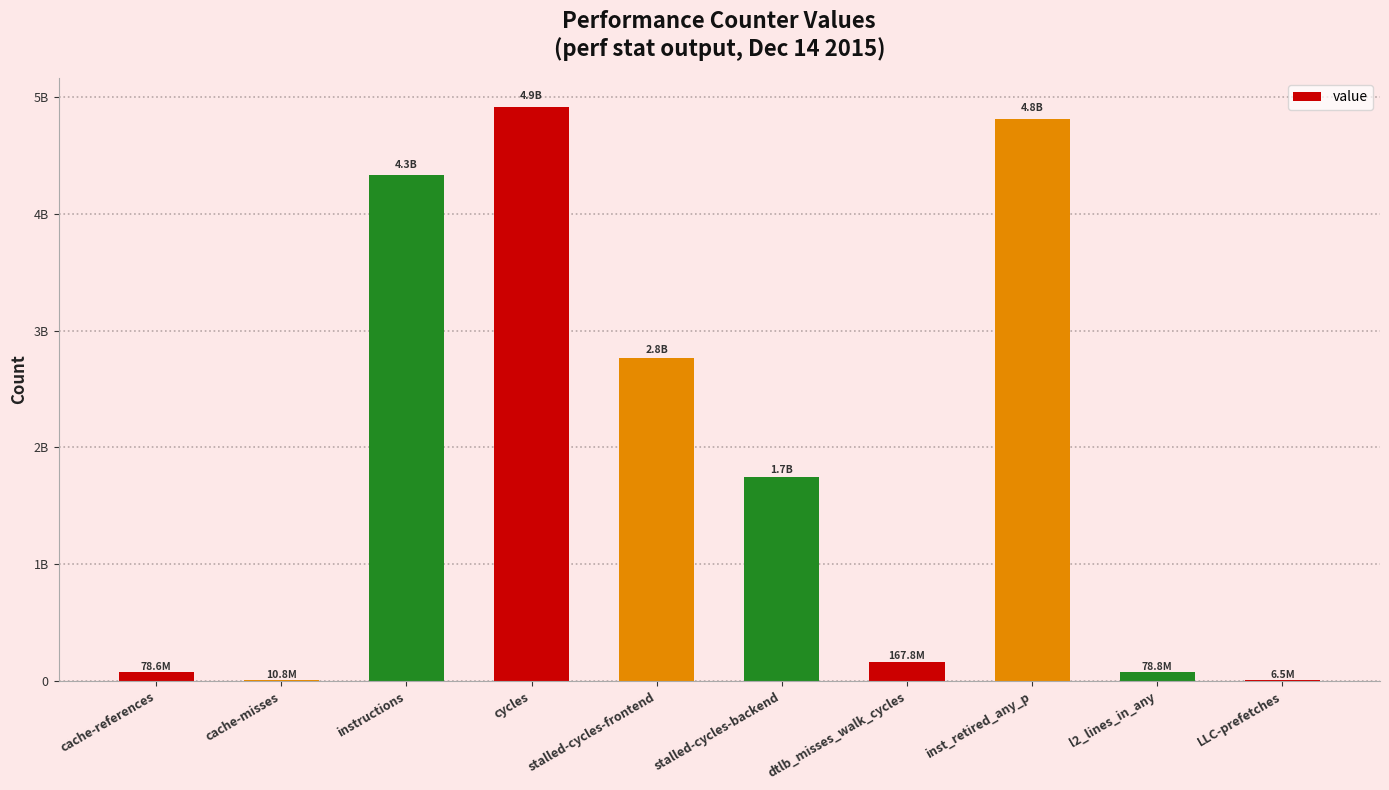

What is the label of the 5th bar from the right?

stalled-cycles-backend